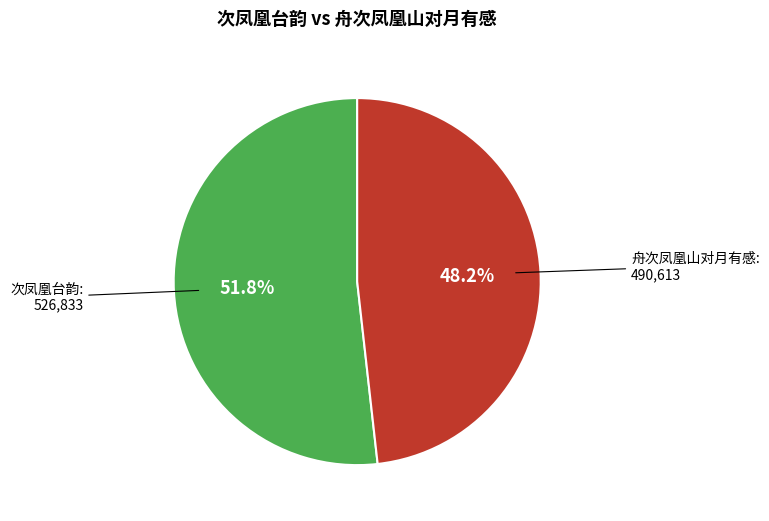

What is the total percentage of 次凤凰台韵 and 舟次凤凰山对月有感?

100.0%